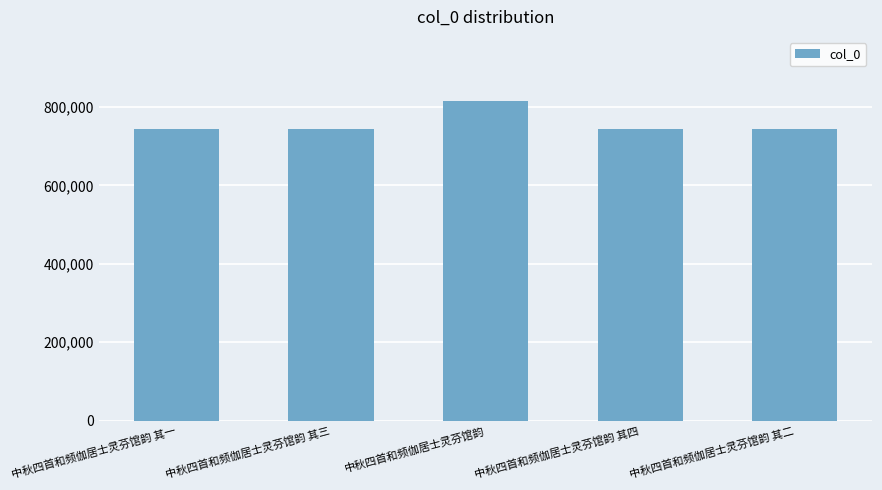

How many series are shown in this chart?

1